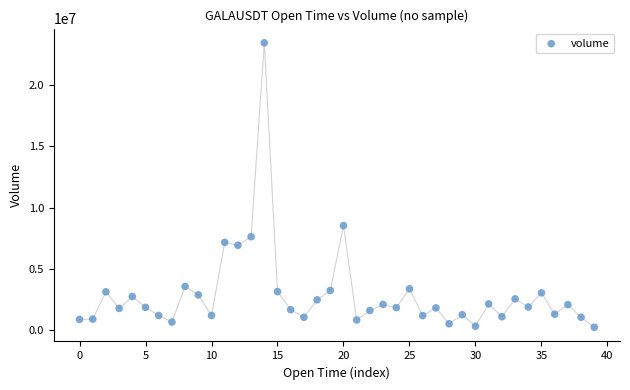

What Y value in the scatter plot is closest to 11846092?

8528305